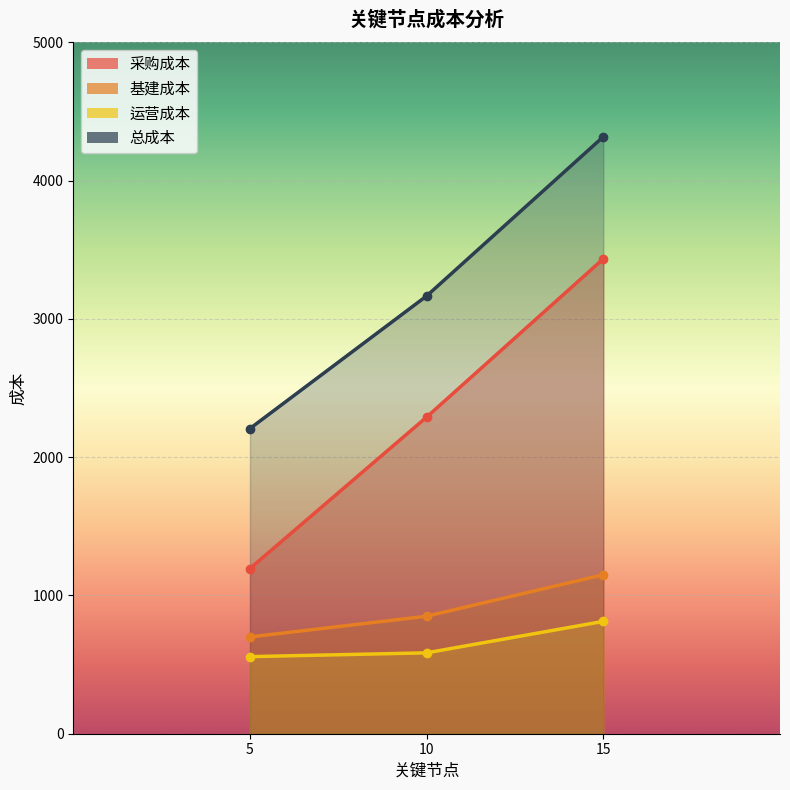

What is the total value across all series at 10?

6891.2